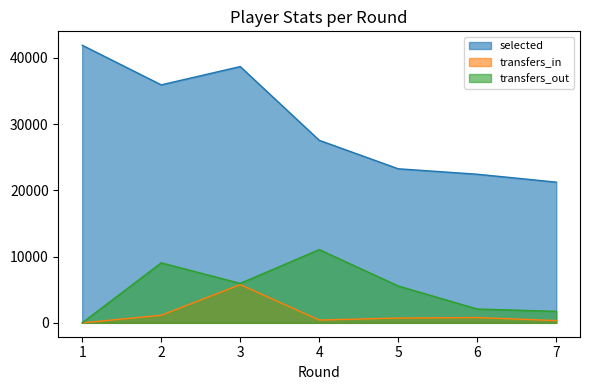

At 3, list the series in order from smallest to largest.

transfers_in, transfers_out, selected